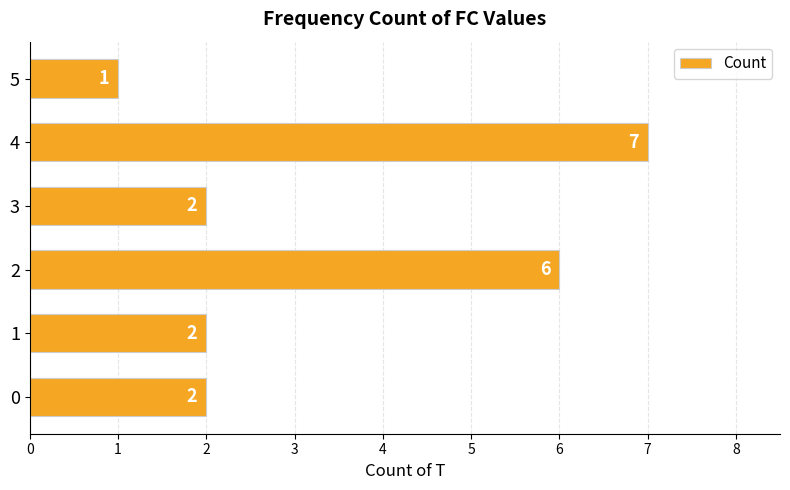

Approximately how many times larger is the value at 0 compared to 4?

0.3